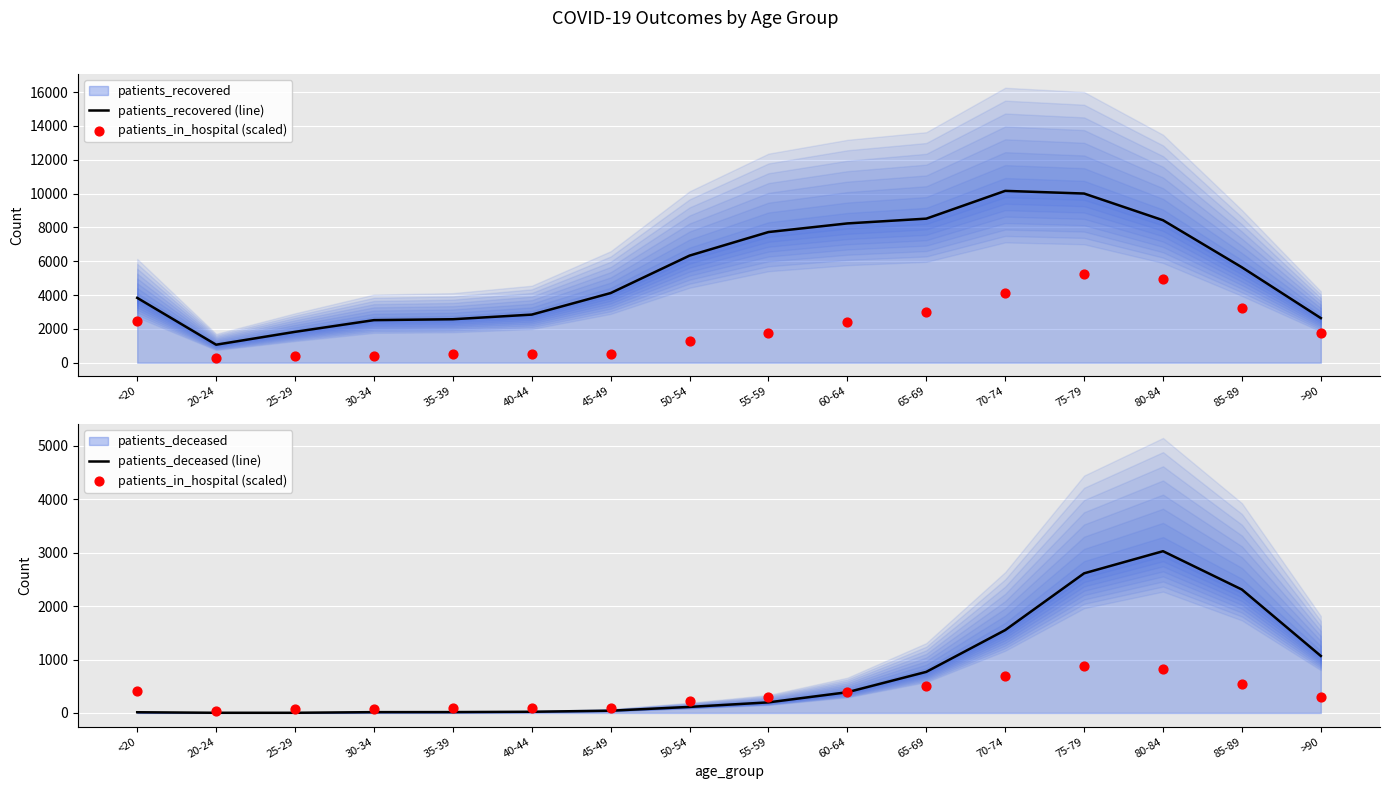

Which series has the largest Y range (max minus min)?

patients_recovered (line)